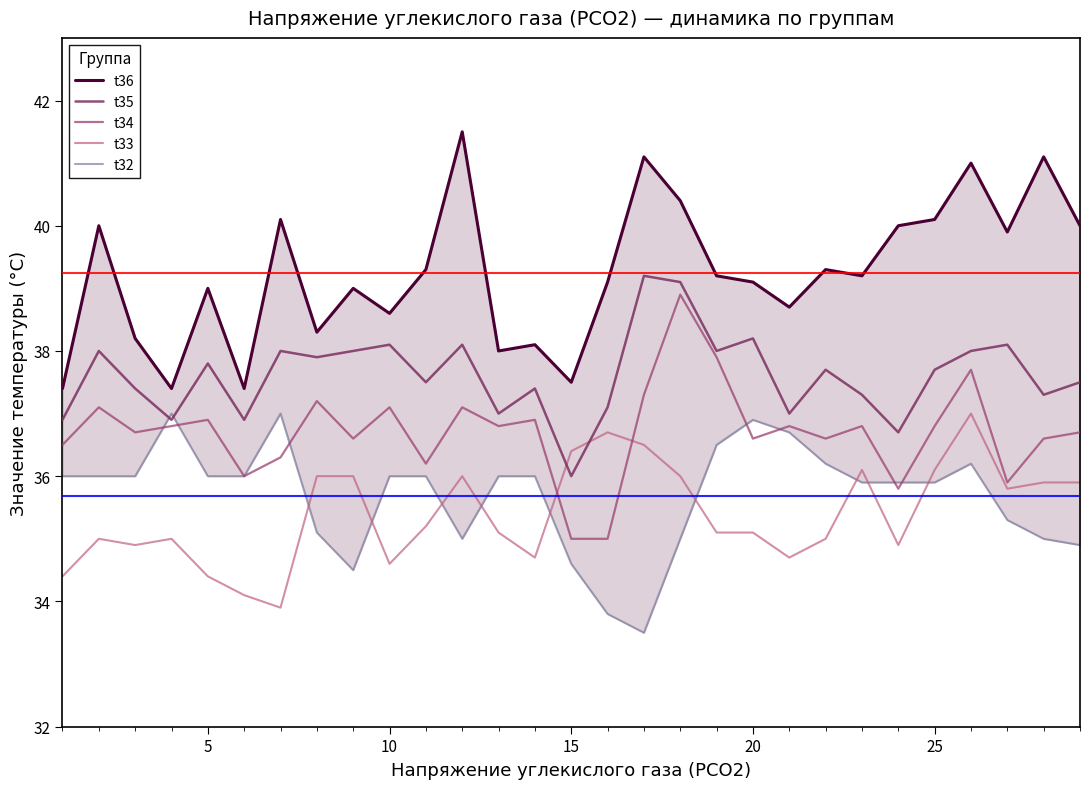

How many categories are shown in the chart?

29